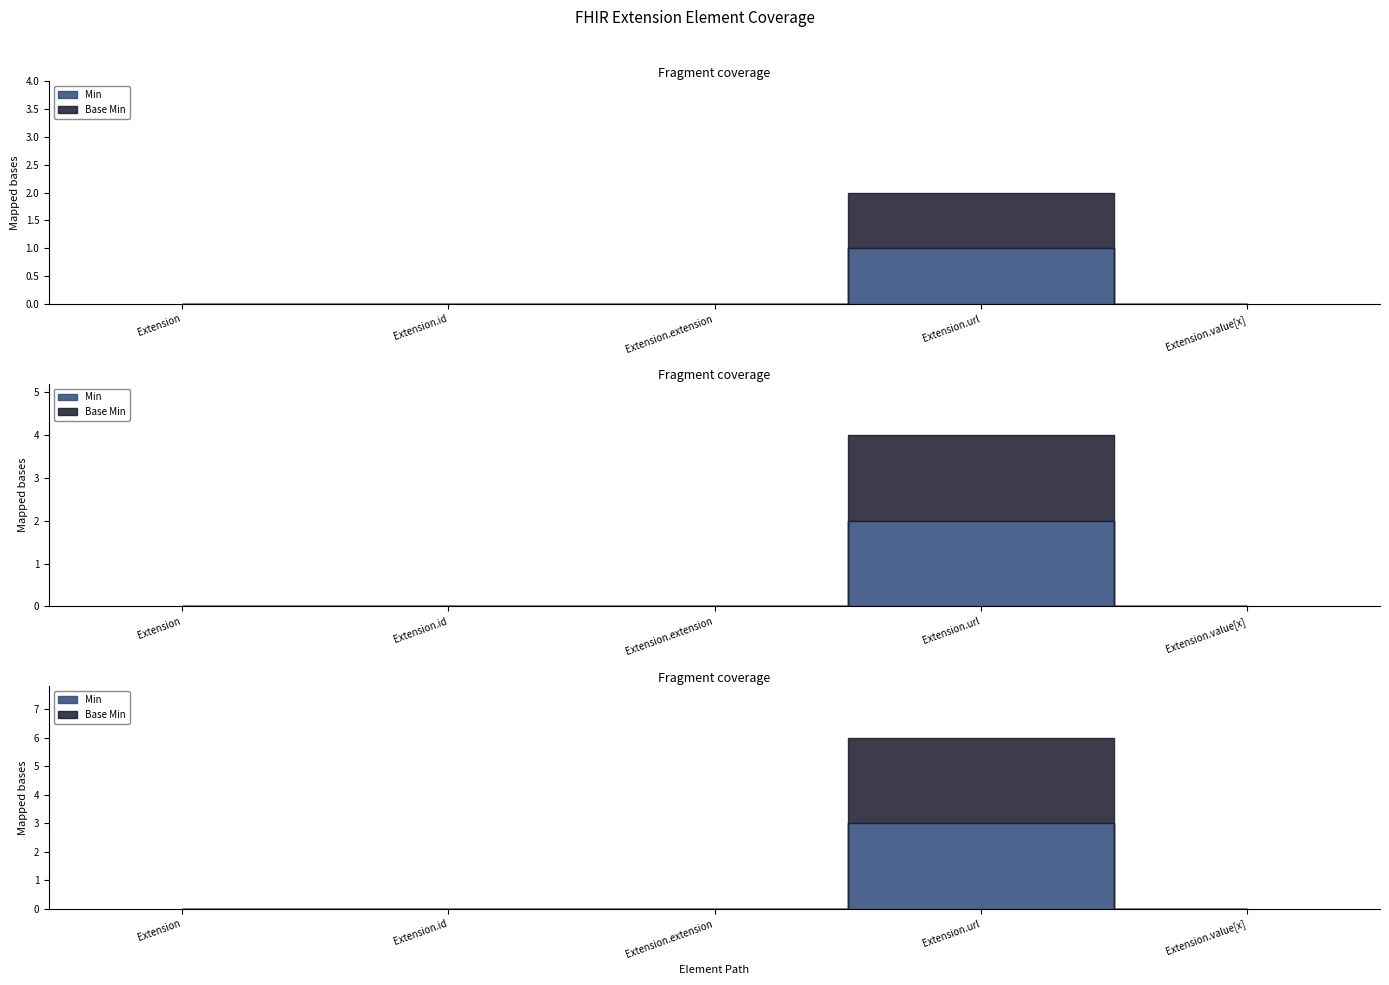

Reading right to left, what are all the values shown in this chart?

Min: Extension.value[x]=0	Extension.url=1	Extension.extension=0	Extension.id=0	Extension=0
Base Min: Extension.value[x]=0	Extension.url=1	Extension.extension=0	Extension.id=0	Extension=0